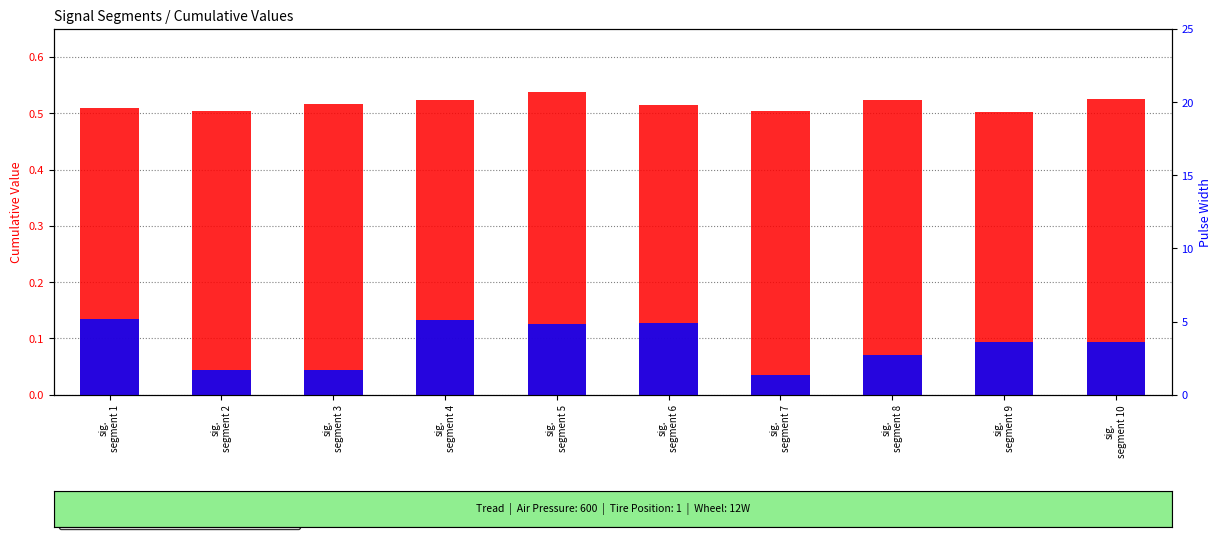

Does the chart contain any negative values?

No